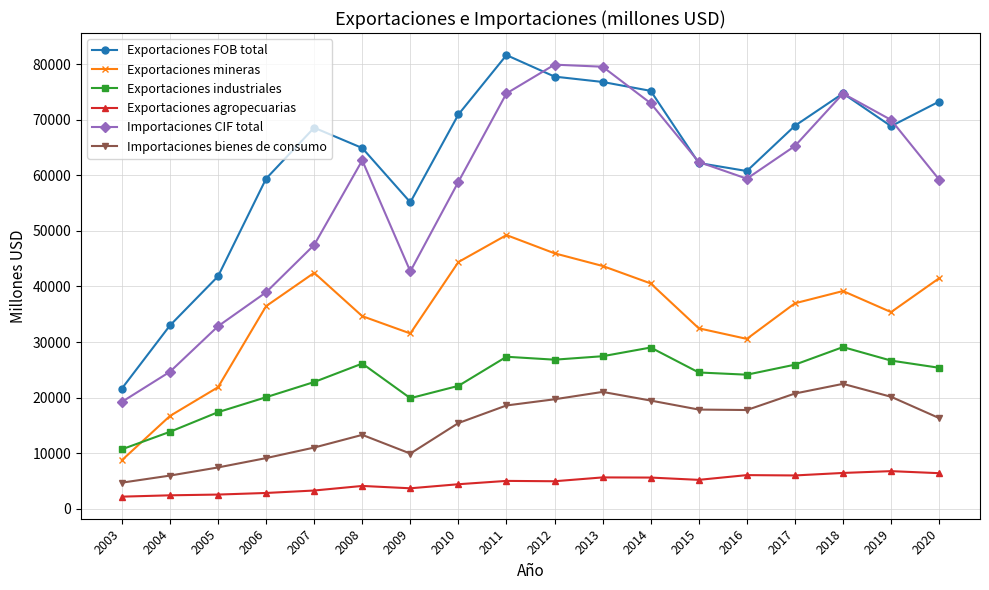

Which series has the largest range (max minus min)?

Importaciones CIF total